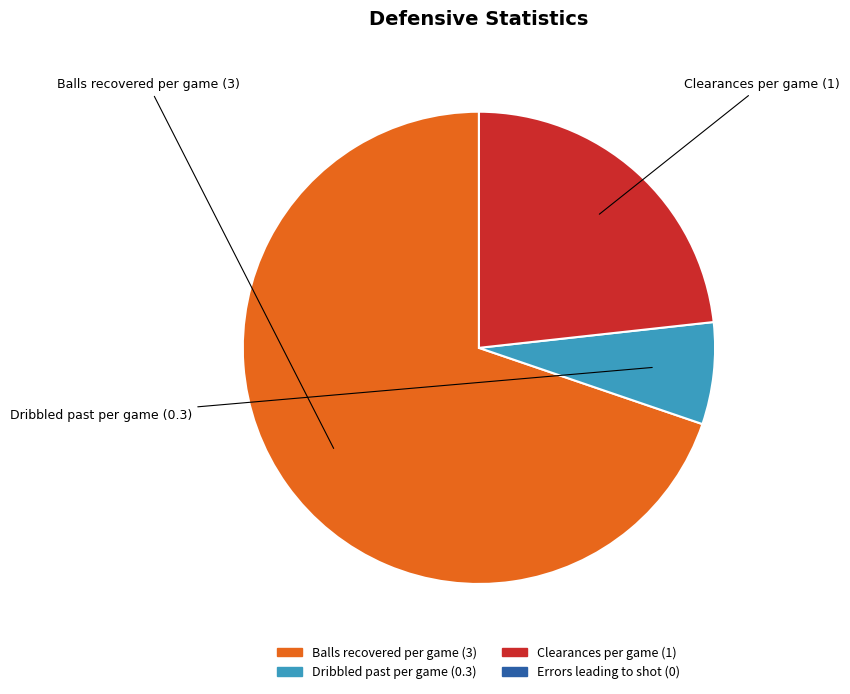

Do Balls recovered per game and Clearances per game together represent more than half of the pie?

Yes